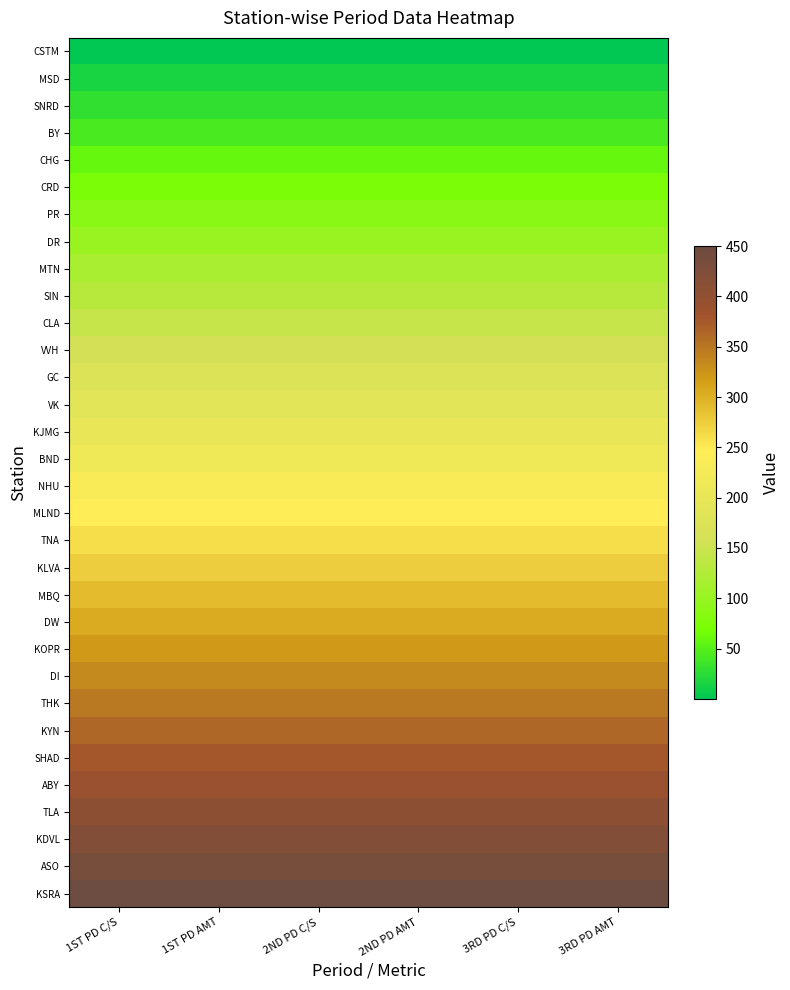

Reading left to right, extract all data points from this chart.

CSTM: 1ST PD C/S=0.0	1ST PD AMT=0.0	2ND PD C/S=0.0	2ND PD AMT=0.0	3RD PD C/S=0.0	3RD PD AMT=0.0
MSD: 1ST PD C/S=14.5	1ST PD AMT=14.5	2ND PD C/S=14.5	2ND PD AMT=14.5	3RD PD C/S=14.5	3RD PD AMT=14.5
SNRD: 1ST PD C/S=29.0	1ST PD AMT=29.0	2ND PD C/S=29.0	2ND PD AMT=29.0	3RD PD C/S=29.0	3RD PD AMT=29.0
BY: 1ST PD C/S=43.5	1ST PD AMT=43.5	2ND PD C/S=43.5	2ND PD AMT=43.5	3RD PD C/S=43.5	3RD PD AMT=43.5
CHG: 1ST PD C/S=58.1	1ST PD AMT=58.1	2ND PD C/S=58.1	2ND PD AMT=58.1	3RD PD C/S=58.1	3RD PD AMT=58.1
CRD: 1ST PD C/S=72.6	1ST PD AMT=72.6	2ND PD C/S=72.6	2ND PD AMT=72.6	3RD PD C/S=72.6	3RD PD AMT=72.6
PR: 1ST PD C/S=87.1	1ST PD AMT=87.1	2ND PD C/S=87.1	2ND PD AMT=87.1	3RD PD C/S=87.1	3RD PD AMT=87.1
DR: 1ST PD C/S=101.6	1ST PD AMT=101.6	2ND PD C/S=101.6	2ND PD AMT=101.6	3RD PD C/S=101.6	3RD PD AMT=101.6
MTN: 1ST PD C/S=116.1	1ST PD AMT=116.1	2ND PD C/S=116.1	2ND PD AMT=116.1	3RD PD C/S=116.1	3RD PD AMT=116.1
SIN: 1ST PD C/S=130.6	1ST PD AMT=130.6	2ND PD C/S=130.6	2ND PD AMT=130.6	3RD PD C/S=130.6	3RD PD AMT=130.6
CLA: 1ST PD C/S=145.2	1ST PD AMT=145.2	2ND PD C/S=145.2	2ND PD AMT=145.2	3RD PD C/S=145.2	3RD PD AMT=145.2
VVH: 1ST PD C/S=159.7	1ST PD AMT=159.7	2ND PD C/S=159.7	2ND PD AMT=159.7	3RD PD C/S=159.7	3RD PD AMT=159.7
GC: 1ST PD C/S=174.2	1ST PD AMT=174.2	2ND PD C/S=174.2	2ND PD AMT=174.2	3RD PD C/S=174.2	3RD PD AMT=174.2
VK: 1ST PD C/S=188.7	1ST PD AMT=188.7	2ND PD C/S=188.7	2ND PD AMT=188.7	3RD PD C/S=188.7	3RD PD AMT=188.7
KJMG: 1ST PD C/S=203.2	1ST PD AMT=203.2	2ND PD C/S=203.2	2ND PD AMT=203.2	3RD PD C/S=203.2	3RD PD AMT=203.2
BND: 1ST PD C/S=217.7	1ST PD AMT=217.7	2ND PD C/S=217.7	2ND PD AMT=217.7	3RD PD C/S=217.7	3RD PD AMT=217.7
NHU: 1ST PD C/S=232.3	1ST PD AMT=232.3	2ND PD C/S=232.3	2ND PD AMT=232.3	3RD PD C/S=232.3	3RD PD AMT=232.3
MLND: 1ST PD C/S=246.8	1ST PD AMT=246.8	2ND PD C/S=246.8	2ND PD AMT=246.8	3RD PD C/S=246.8	3RD PD AMT=246.8
TNA: 1ST PD C/S=261.3	1ST PD AMT=261.3	2ND PD C/S=261.3	2ND PD AMT=261.3	3RD PD C/S=261.3	3RD PD AMT=261.3
KLVA: 1ST PD C/S=275.8	1ST PD AMT=275.8	2ND PD C/S=275.8	2ND PD AMT=275.8	3RD PD C/S=275.8	3RD PD AMT=275.8
MBQ: 1ST PD C/S=290.3	1ST PD AMT=290.3	2ND PD C/S=290.3	2ND PD AMT=290.3	3RD PD C/S=290.3	3RD PD AMT=290.3
DW: 1ST PD C/S=304.8	1ST PD AMT=304.8	2ND PD C/S=304.8	2ND PD AMT=304.8	3RD PD C/S=304.8	3RD PD AMT=304.8
KOPR: 1ST PD C/S=319.4	1ST PD AMT=319.4	2ND PD C/S=319.4	2ND PD AMT=319.4	3RD PD C/S=319.4	3RD PD AMT=319.4
DI: 1ST PD C/S=333.9	1ST PD AMT=333.9	2ND PD C/S=333.9	2ND PD AMT=333.9	3RD PD C/S=333.9	3RD PD AMT=333.9
THK: 1ST PD C/S=348.4	1ST PD AMT=348.4	2ND PD C/S=348.4	2ND PD AMT=348.4	3RD PD C/S=348.4	3RD PD AMT=348.4
KYN: 1ST PD C/S=362.9	1ST PD AMT=362.9	2ND PD C/S=362.9	2ND PD AMT=362.9	3RD PD C/S=362.9	3RD PD AMT=362.9
SHAD: 1ST PD C/S=377.4	1ST PD AMT=377.4	2ND PD C/S=377.4	2ND PD AMT=377.4	3RD PD C/S=377.4	3RD PD AMT=377.4
ABY: 1ST PD C/S=391.9	1ST PD AMT=391.9	2ND PD C/S=391.9	2ND PD AMT=391.9	3RD PD C/S=391.9	3RD PD AMT=391.9
TLA: 1ST PD C/S=406.5	1ST PD AMT=406.5	2ND PD C/S=406.5	2ND PD AMT=406.5	3RD PD C/S=406.5	3RD PD AMT=406.5
KDVL: 1ST PD C/S=421.0	1ST PD AMT=421.0	2ND PD C/S=421.0	2ND PD AMT=421.0	3RD PD C/S=421.0	3RD PD AMT=421.0
ASO: 1ST PD C/S=435.5	1ST PD AMT=435.5	2ND PD C/S=435.5	2ND PD AMT=435.5	3RD PD C/S=435.5	3RD PD AMT=435.5
KSRA: 1ST PD C/S=450.0	1ST PD AMT=450.0	2ND PD C/S=450.0	2ND PD AMT=450.0	3RD PD C/S=450.0	3RD PD AMT=450.0